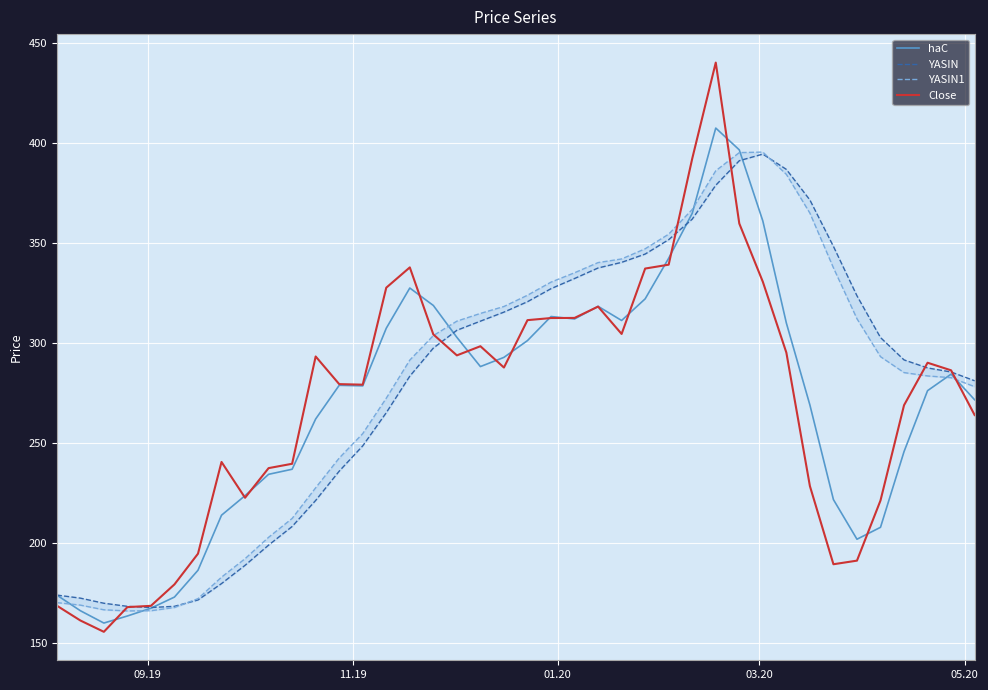

What is the highest value of the Close series?

440.3